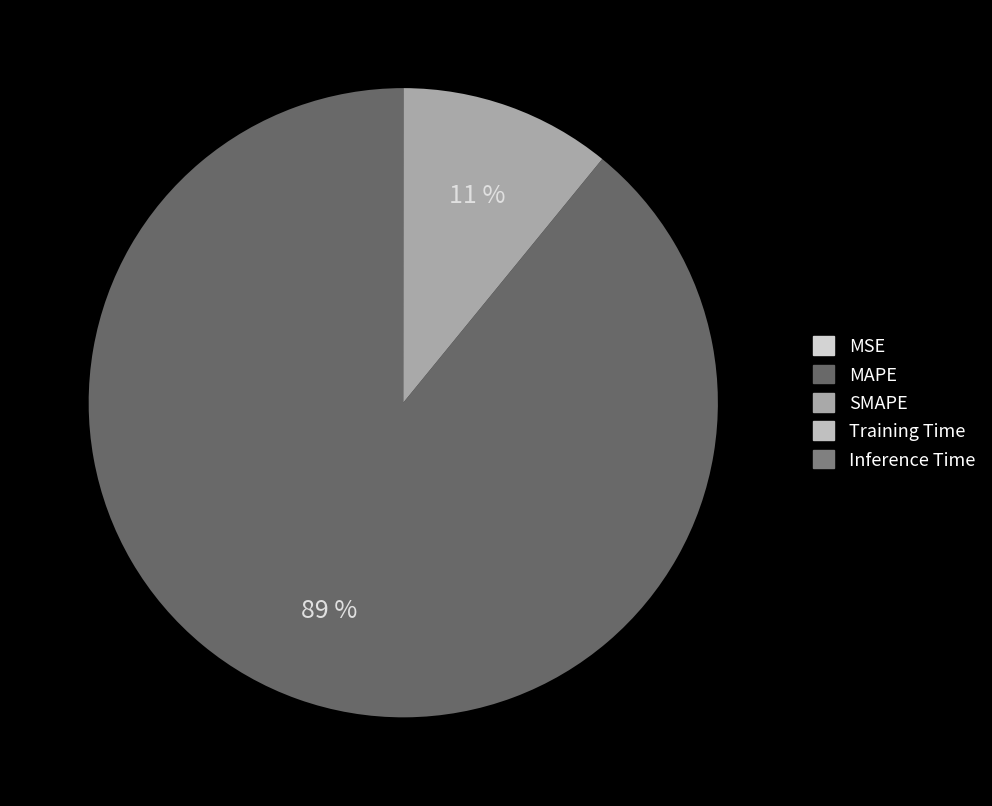

Is it true that MAPE is 75% of the pie?

False